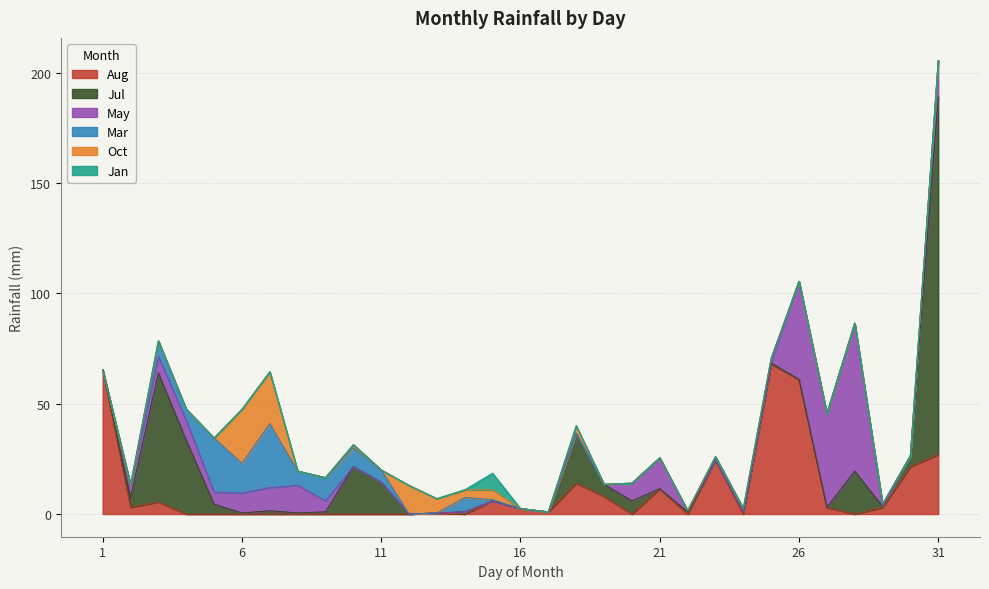

True or false: Aug has a value of 0.0 at 11.

True